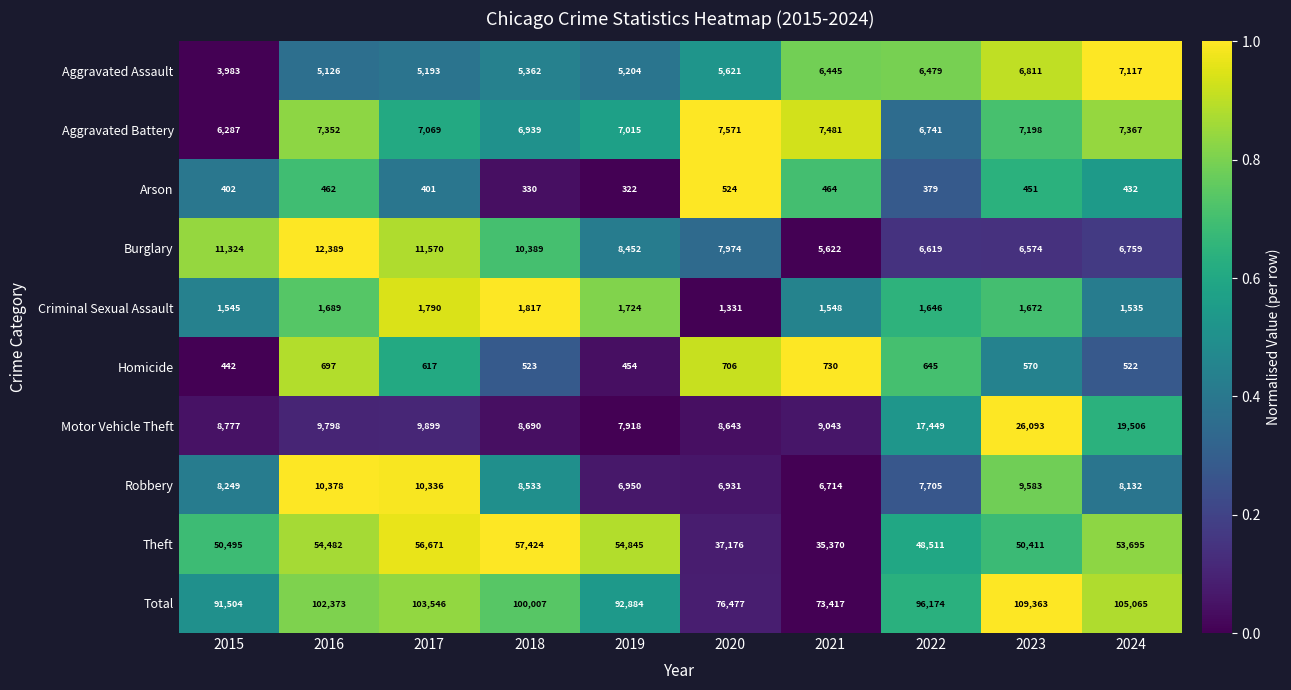

What is the maximum value for Aggravated Assault?

7117